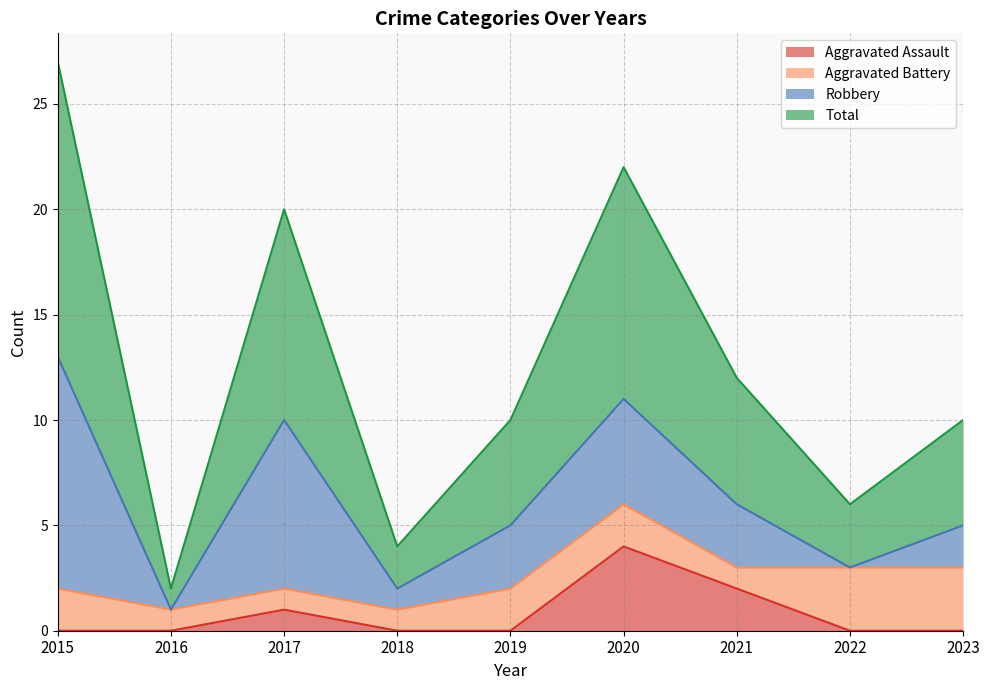

Between 2016 and 2021, which series saw the biggest shift?

Total